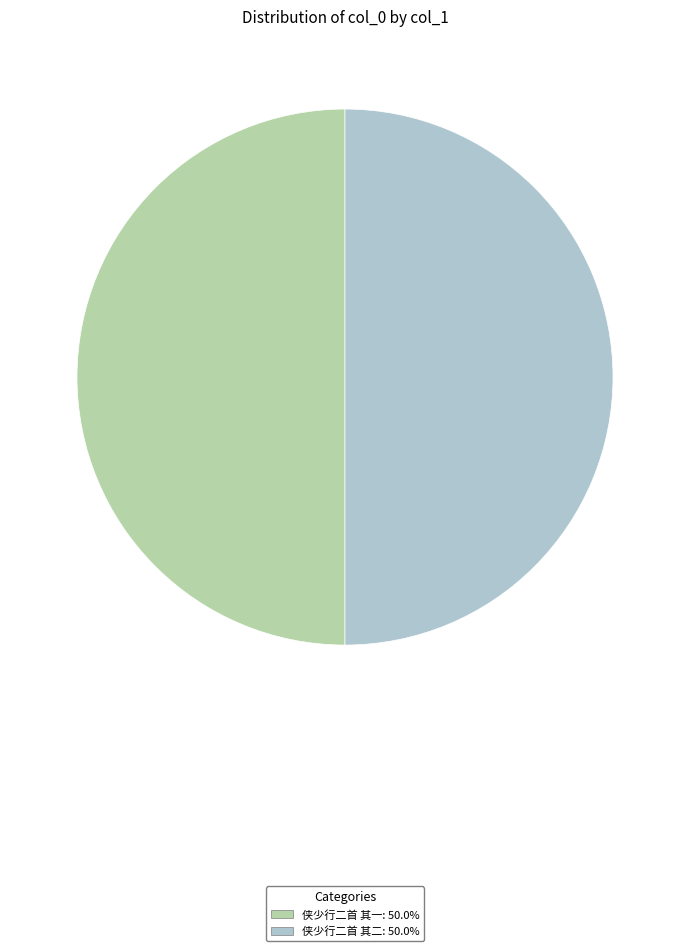

Approximately how many times larger is the value at 侠少行二首 其一 compared to 侠少行二首 其二?

1.0